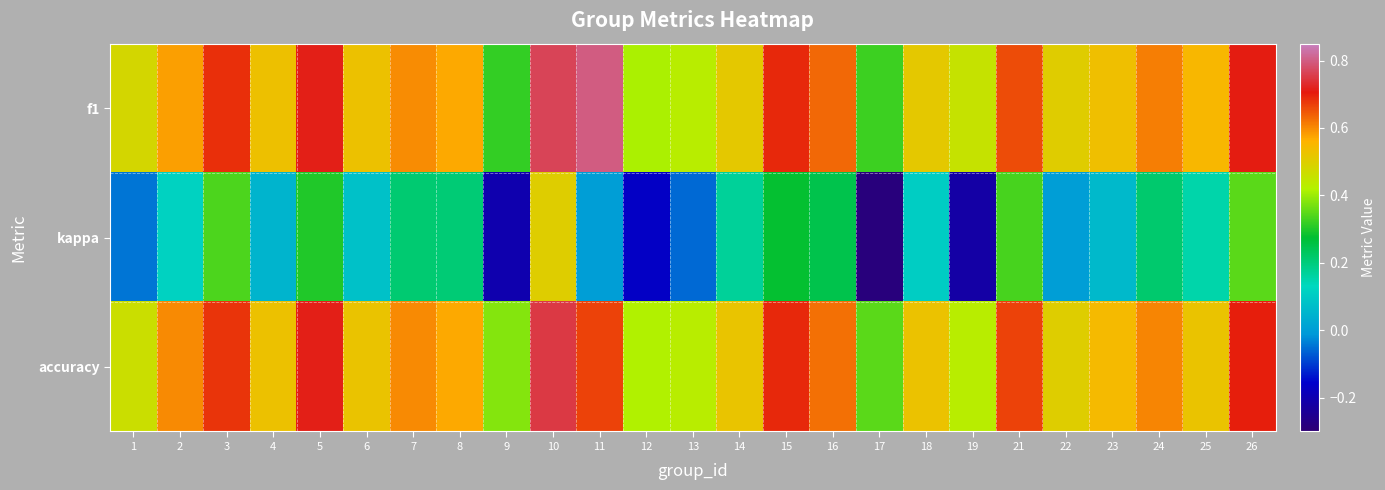

Reading left to right, transcribe all the data shown in this chart.

f1: 1=0.5	2=0.6	3=0.7	4=0.5	5=0.7	6=0.5	7=0.6	8=0.6	9=0.3	10=0.8	11=0.8	12=0.4	13=0.4	14=0.5	15=0.7	16=0.6	17=0.3	18=0.5	19=0.5	21=0.7	22=0.5	23=0.5	24=0.6	25=0.6	26=0.7
kappa: 1=-0.0	2=0.1	3=0.3	4=0.0	5=0.3	6=0.1	7=0.2	8=0.2	9=-0.2	10=0.5	11=0.0	12=-0.2	13=-0.1	14=0.2	15=0.3	16=0.2	17=-0.3	18=0.1	19=-0.2	21=0.3	22=0.0	23=0.1	24=0.2	25=0.2	26=0.3
accuracy: 1=0.5	2=0.6	3=0.7	4=0.5	5=0.7	6=0.5	7=0.6	8=0.6	9=0.4	10=0.8	11=0.7	12=0.4	13=0.4	14=0.5	15=0.7	16=0.6	17=0.3	18=0.5	19=0.4	21=0.7	22=0.5	23=0.5	24=0.6	25=0.5	26=0.7